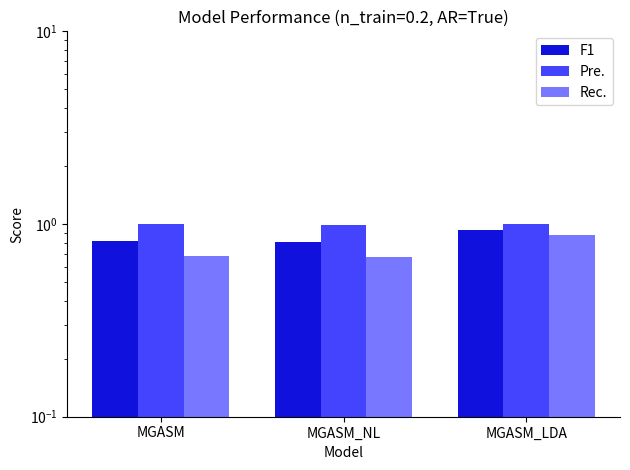

Reading left to right, list all the values displayed in this chart.

F1: MGASM=0.8	MGASM_NL=0.8	MGASM_LDA=0.9
Pre.: MGASM=1.0	MGASM_NL=1.0	MGASM_LDA=1.0
Rec.: MGASM=0.7	MGASM_NL=0.7	MGASM_LDA=0.9